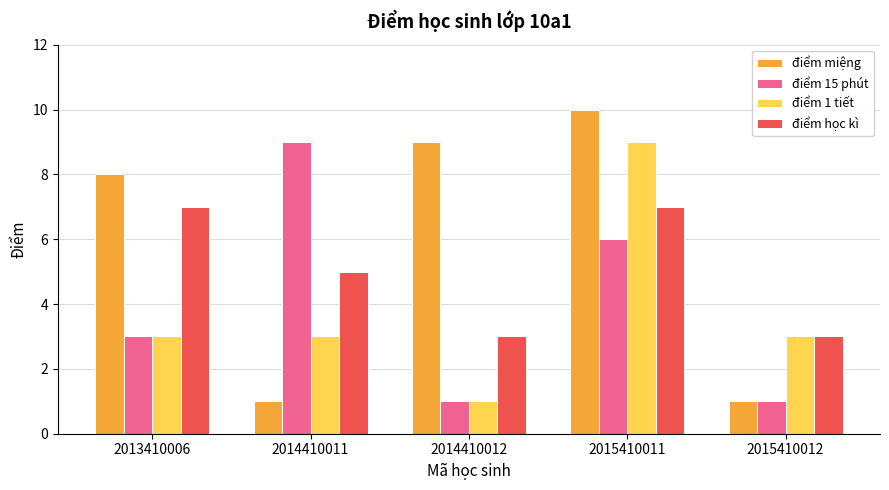

How many bars are there in total?

20